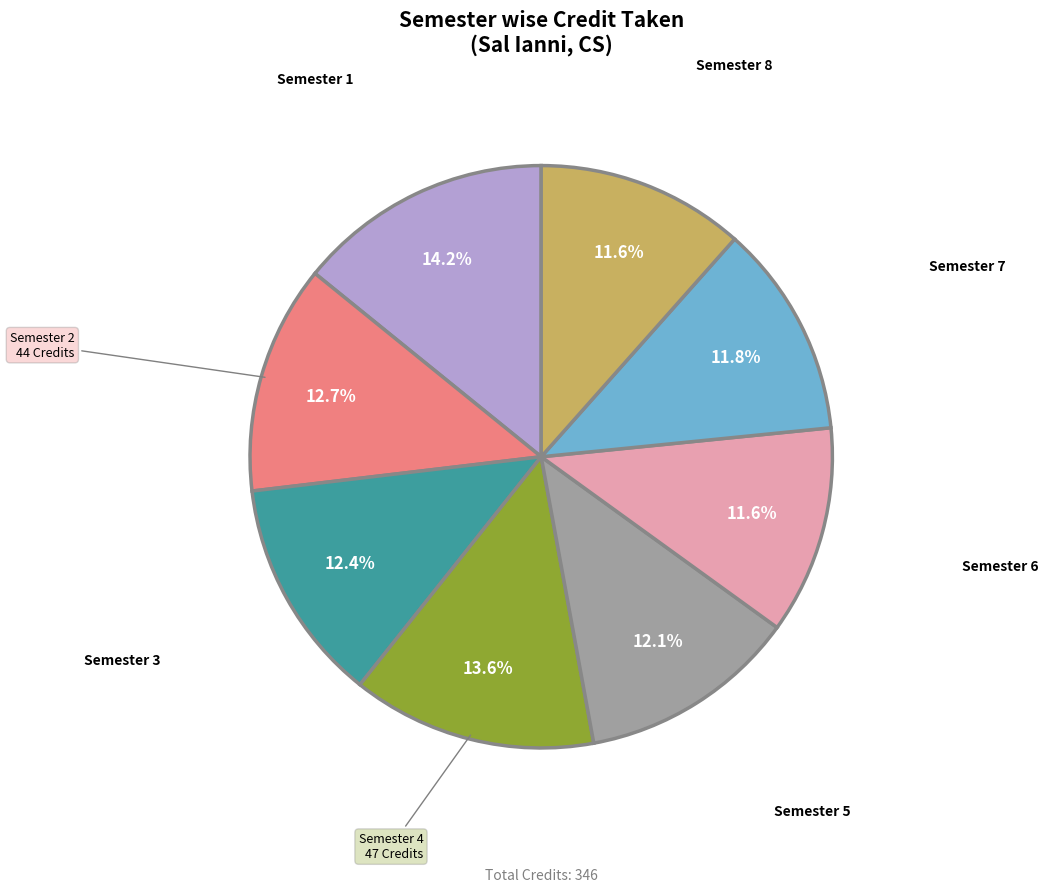

Is there a majority slice in this chart?

No